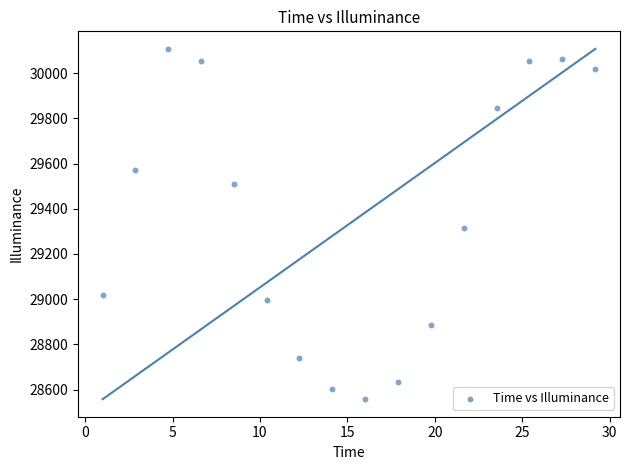

What is the range of Y values (max minus min)?

1550.4